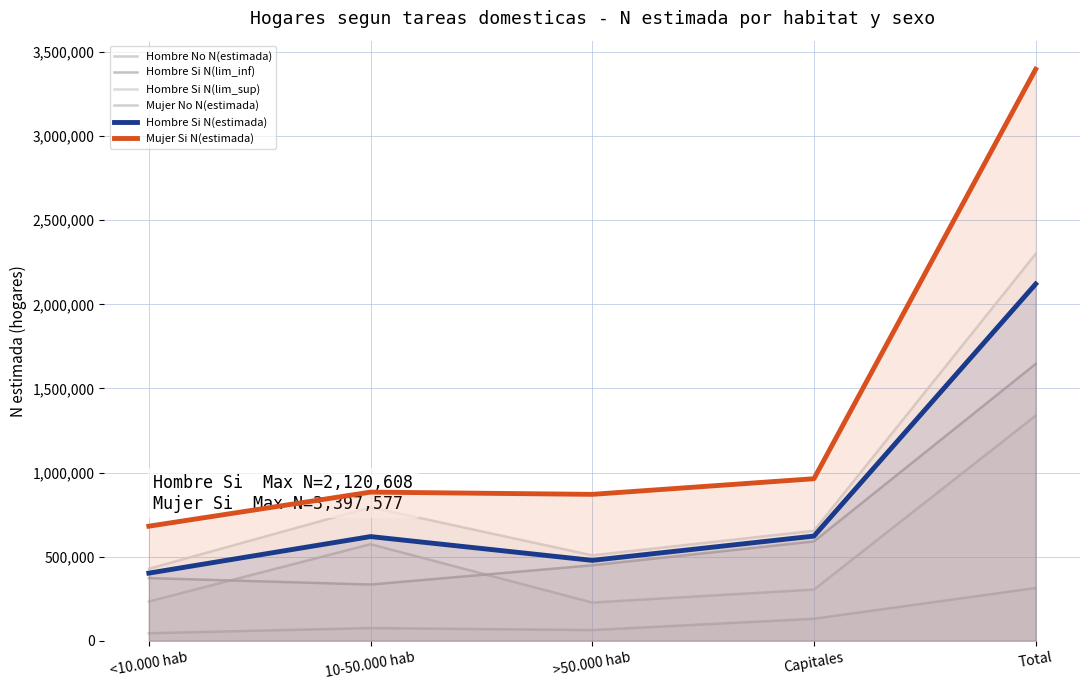

Which label corresponds to the smallest value in the chart?

<10.000 hab